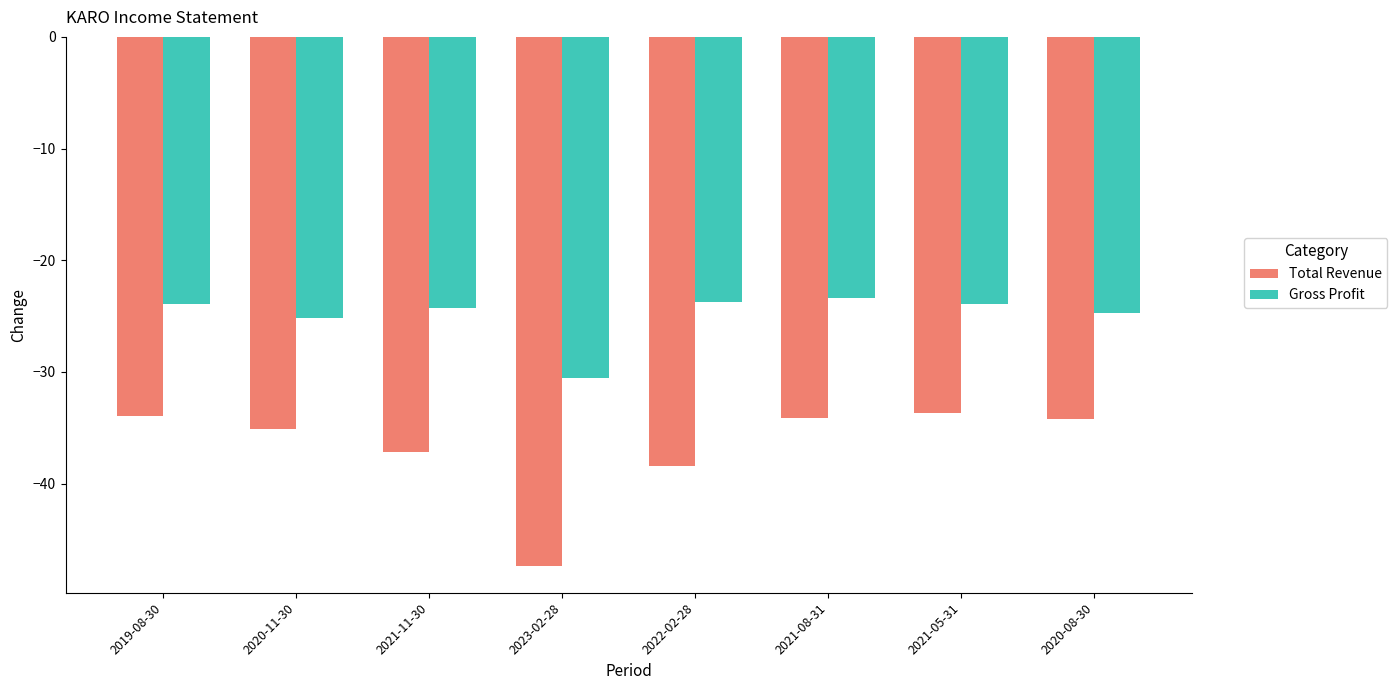

Which series has the widest spread of values?

Total Revenue